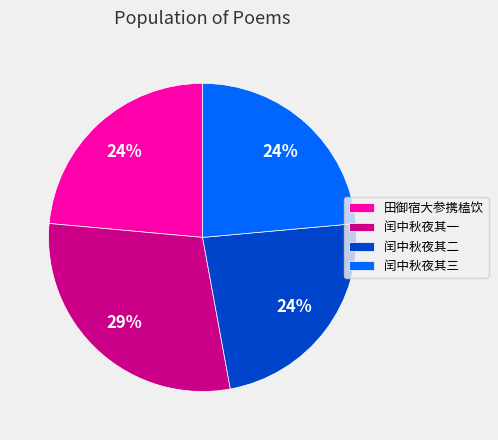

Which has a higher value, 闰中秋夜其一 or 闰中秋夜其三?

闰中秋夜其一